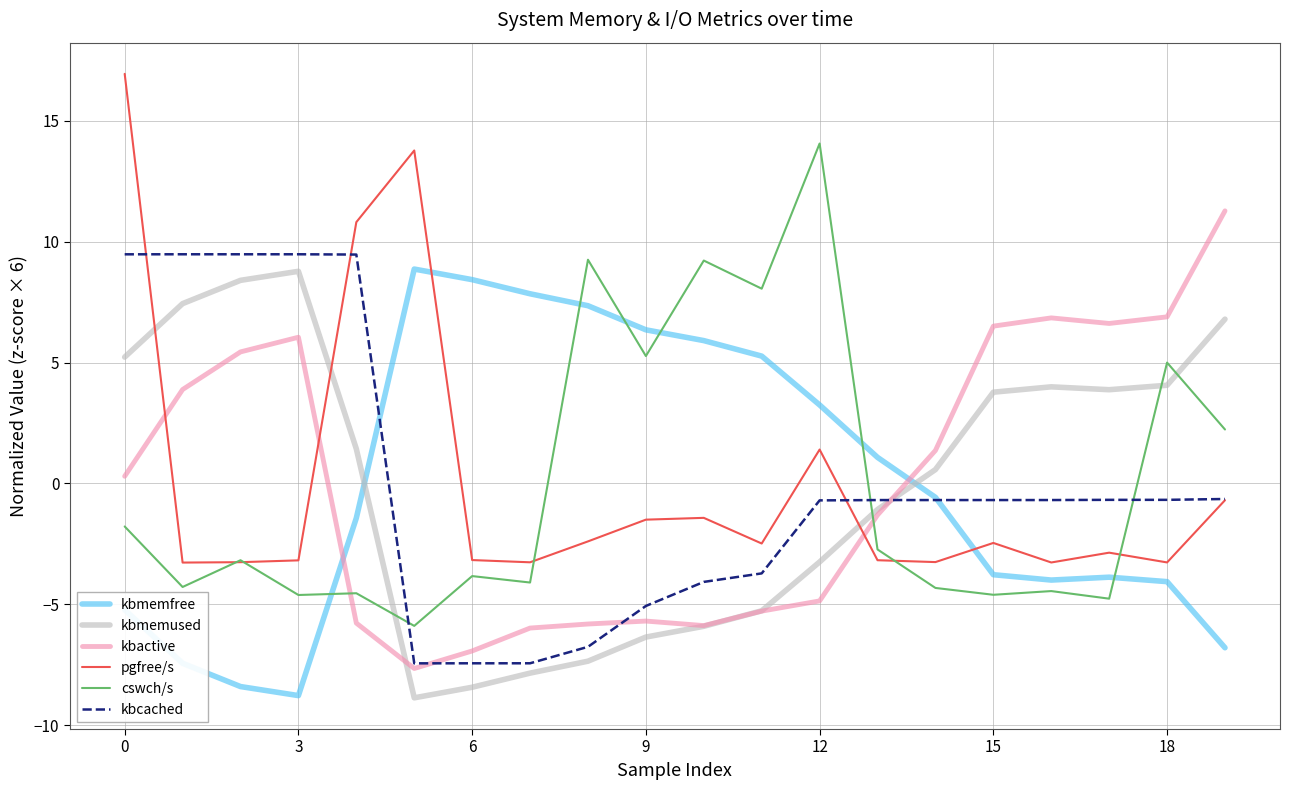

How many times do kbactive and pgfree/s cross each other?

3